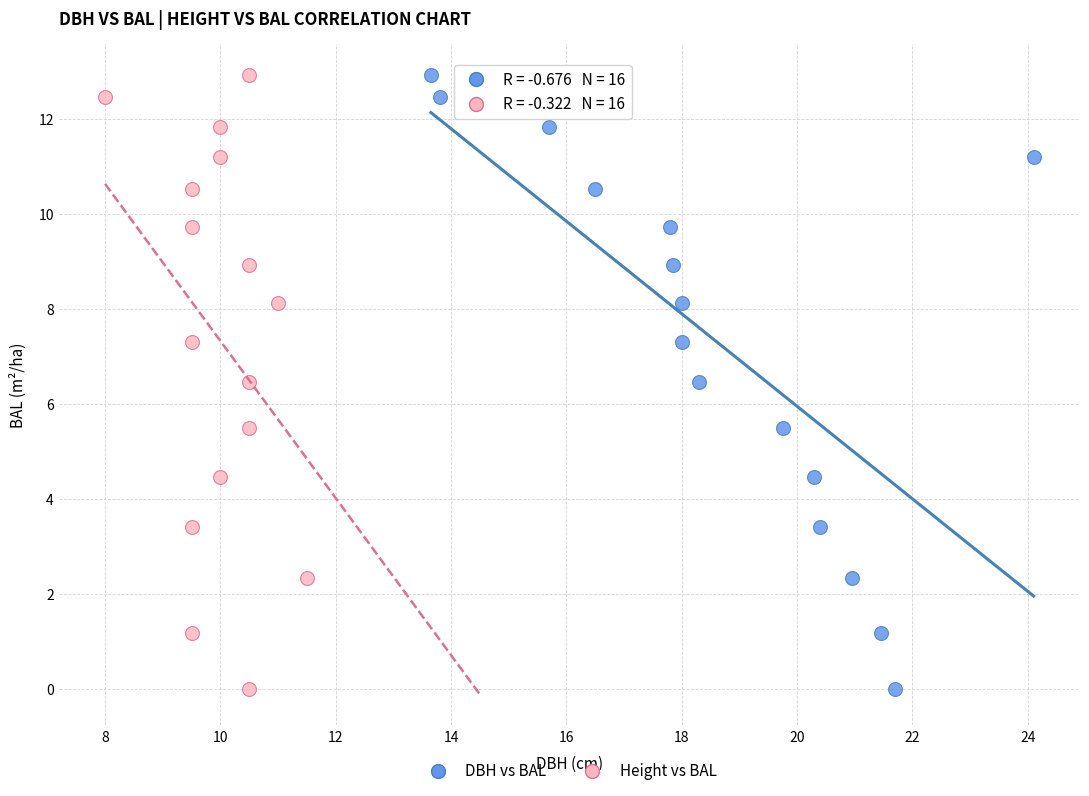

What are all the series names shown in the legend?

DBH vs BAL, Height vs BAL